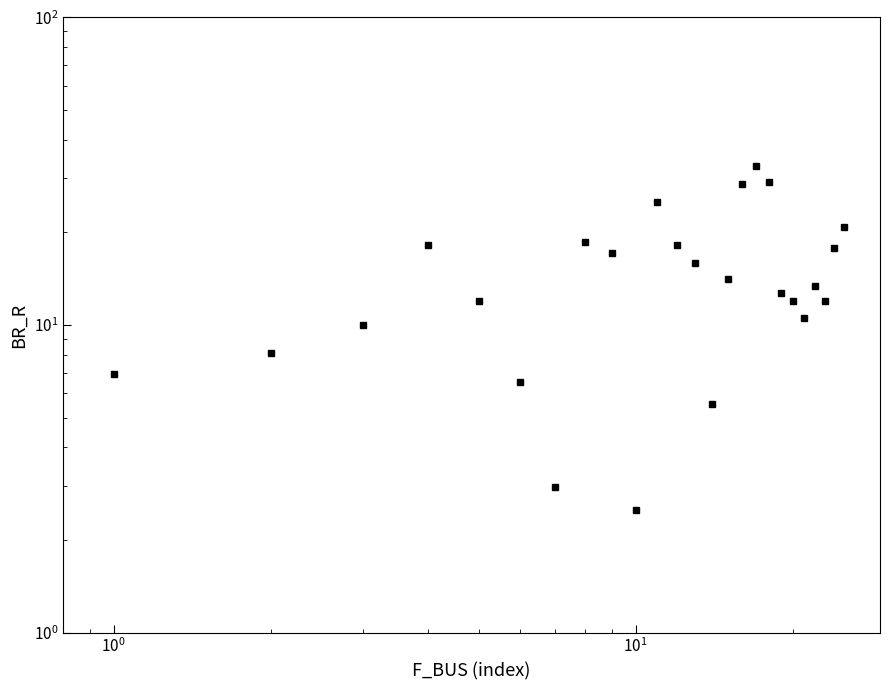

What is the maximum value shown in the chart?

32.9